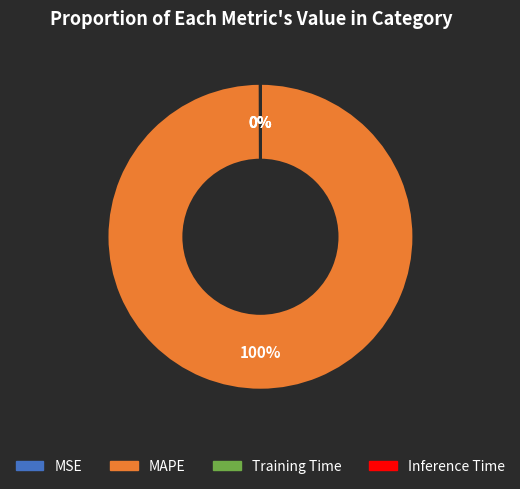

To the nearest percent, what is the difference between the largest and smallest slice percentages?

100%